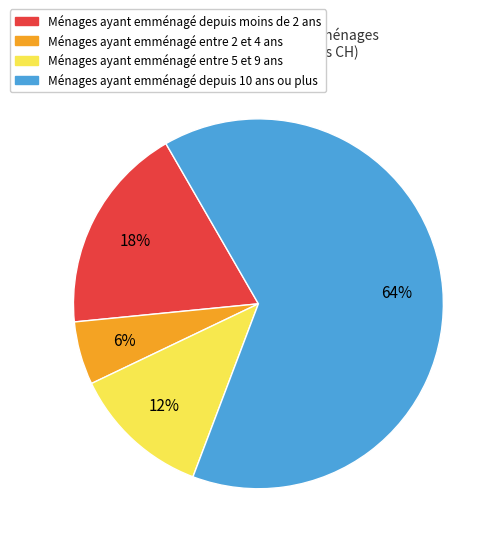

To the nearest percent, what is the average slice percentage?

25%